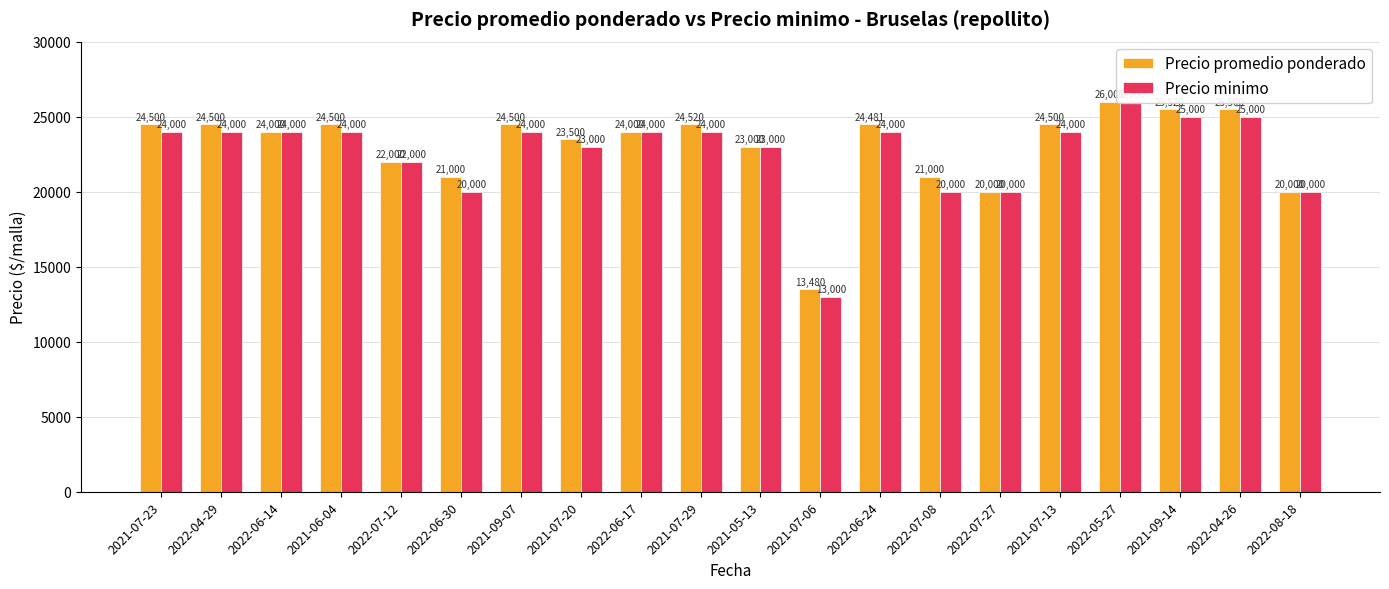

Reading left to right, transcribe all the data shown in this chart.

Precio promedio ponderado: 2021-07-23=24500	2022-04-29=24500	2022-06-14=24000	2021-06-04=24500	2022-07-12=22000	2022-06-30=21000	2021-09-07=24500	2021-07-20=23500	2022-06-17=24000	2021-07-29=24520	2021-05-13=23000	2021-07-06=13480	2022-06-24=24481	2022-07-08=21000	2022-07-27=20000	2021-07-13=24500	2022-05-27=26000	2021-09-14=25520	2022-04-26=25500	2022-08-18=20000
Precio minimo: 2021-07-23=24000	2022-04-29=24000	2022-06-14=24000	2021-06-04=24000	2022-07-12=22000	2022-06-30=20000	2021-09-07=24000	2021-07-20=23000	2022-06-17=24000	2021-07-29=24000	2021-05-13=23000	2021-07-06=13000	2022-06-24=24000	2022-07-08=20000	2022-07-27=20000	2021-07-13=24000	2022-05-27=26000	2021-09-14=25000	2022-04-26=25000	2022-08-18=20000